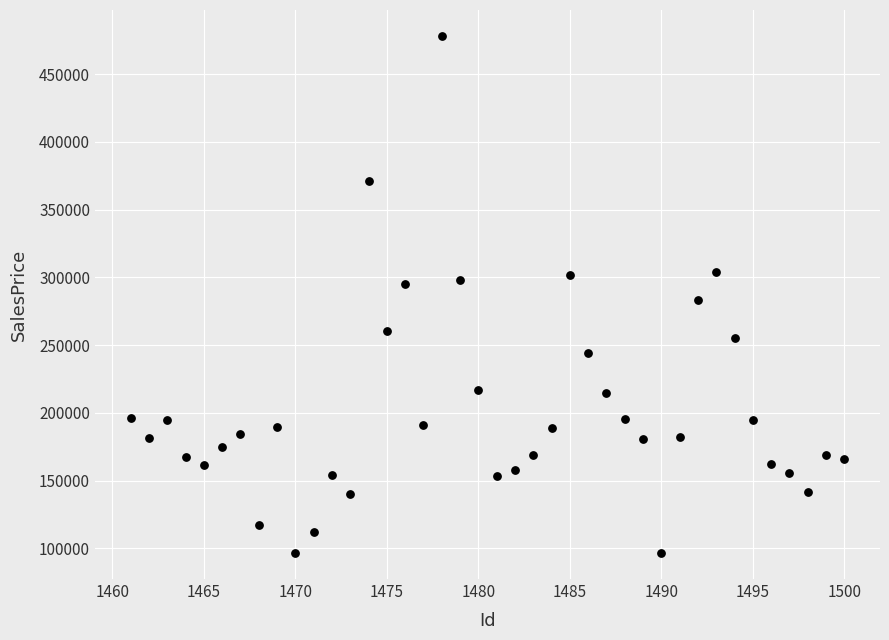

What is the range of X values (max minus min)?

39.0